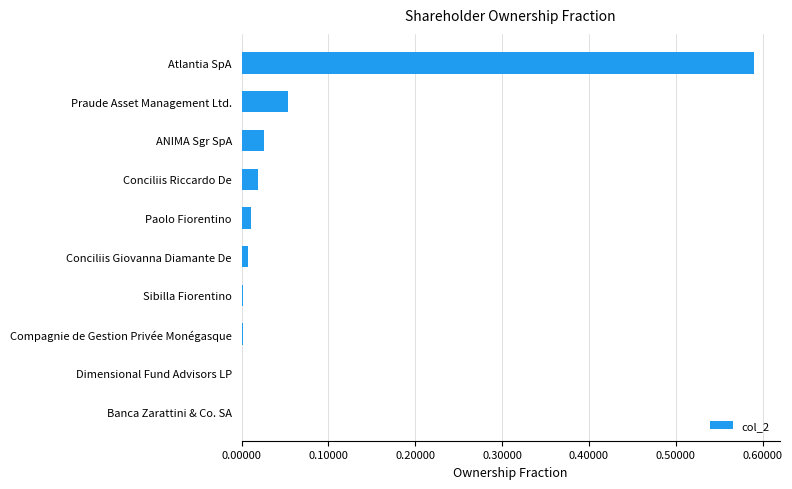

True or false: the data shows 0.0 at Dimensional Fund Advisors LP.

True